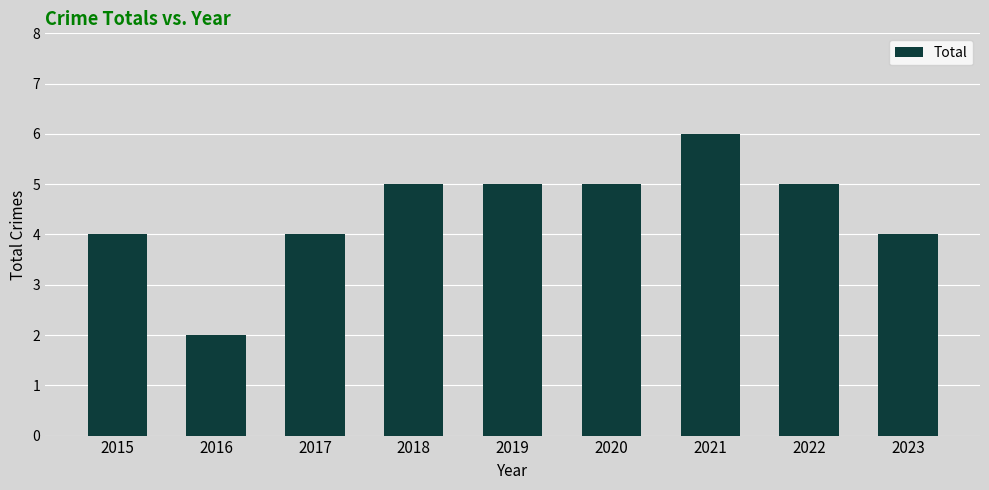

The chart shows a value of 4 at 2015. True or false?

True